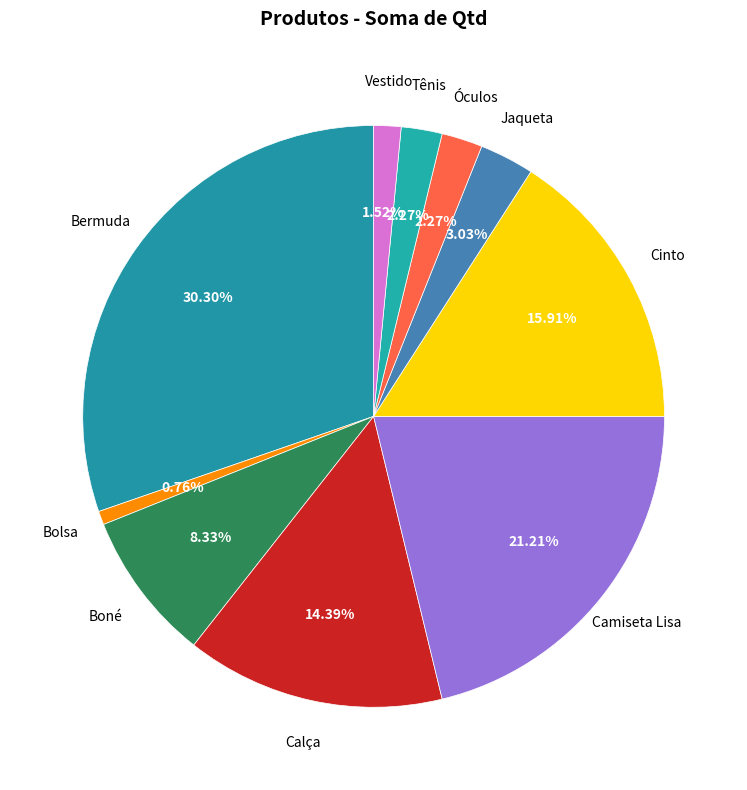

Count the number of slices in the pie.

10